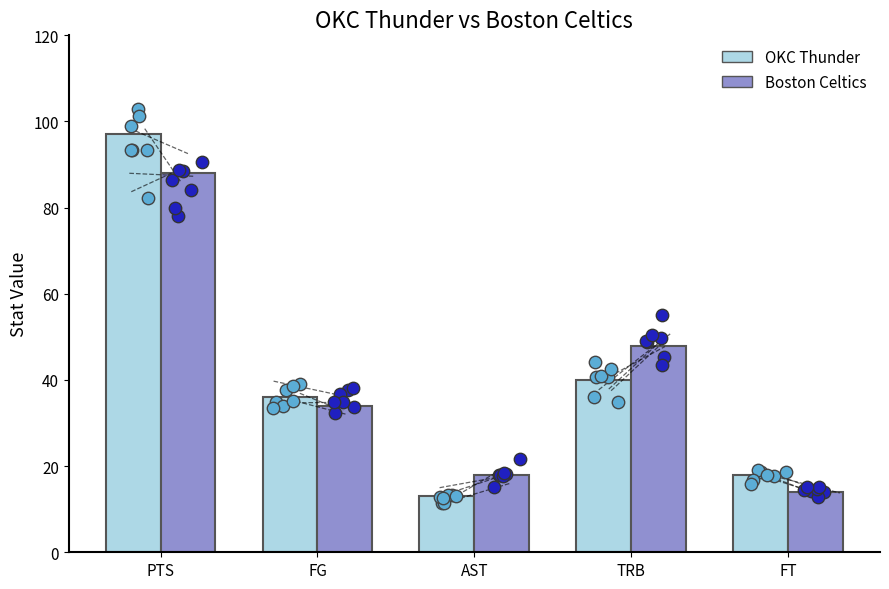

At how many categories does at least one series exceed 80?

1